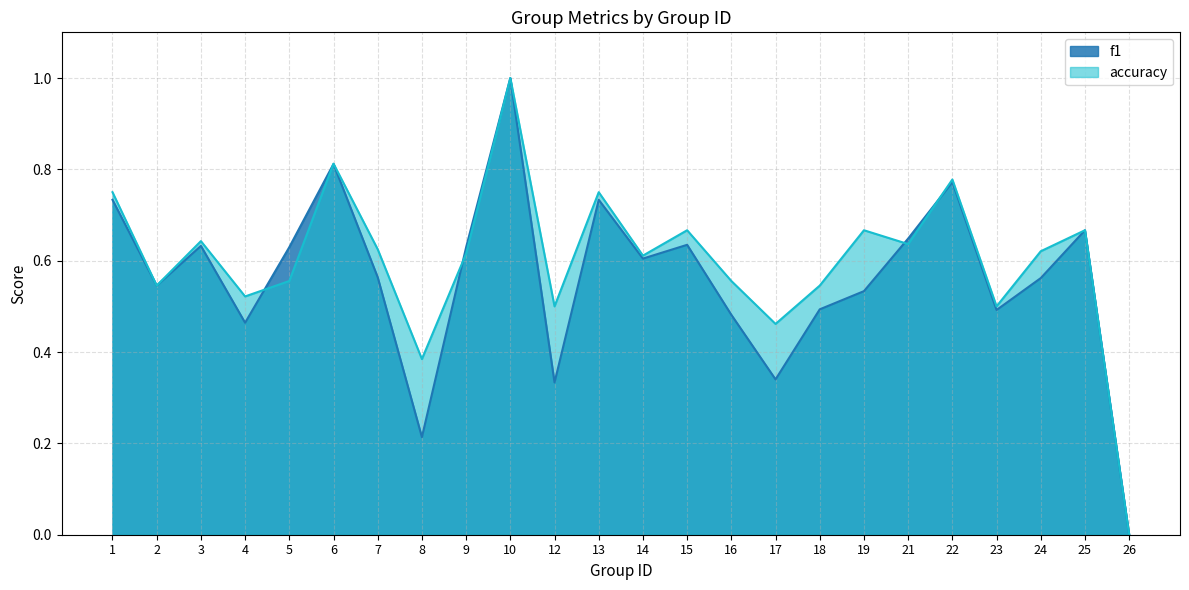

Does the chart display data point markers on the line(s)?

No